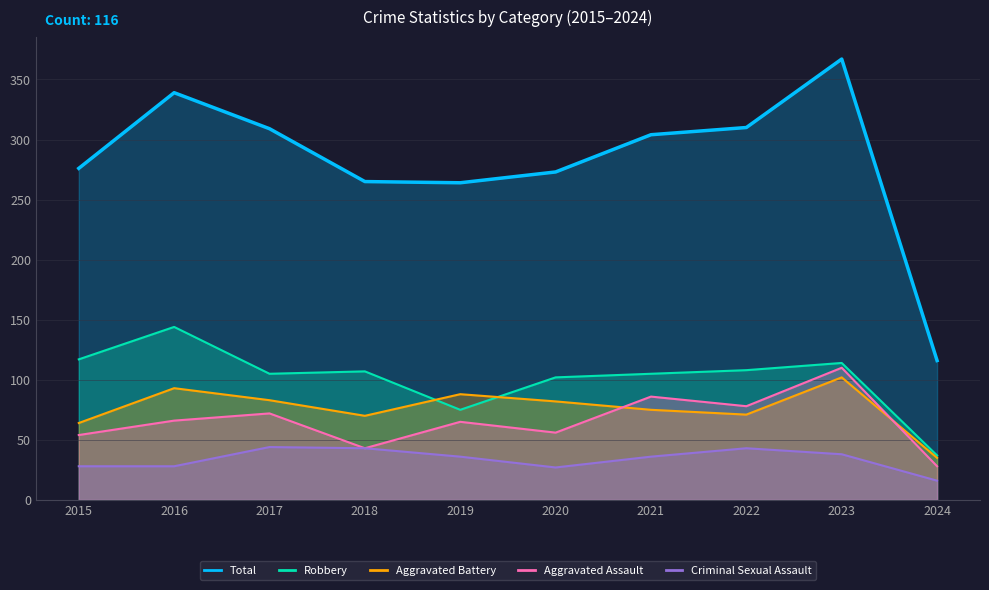

Between 2015 and 2023, which series saw the biggest shift?

Total